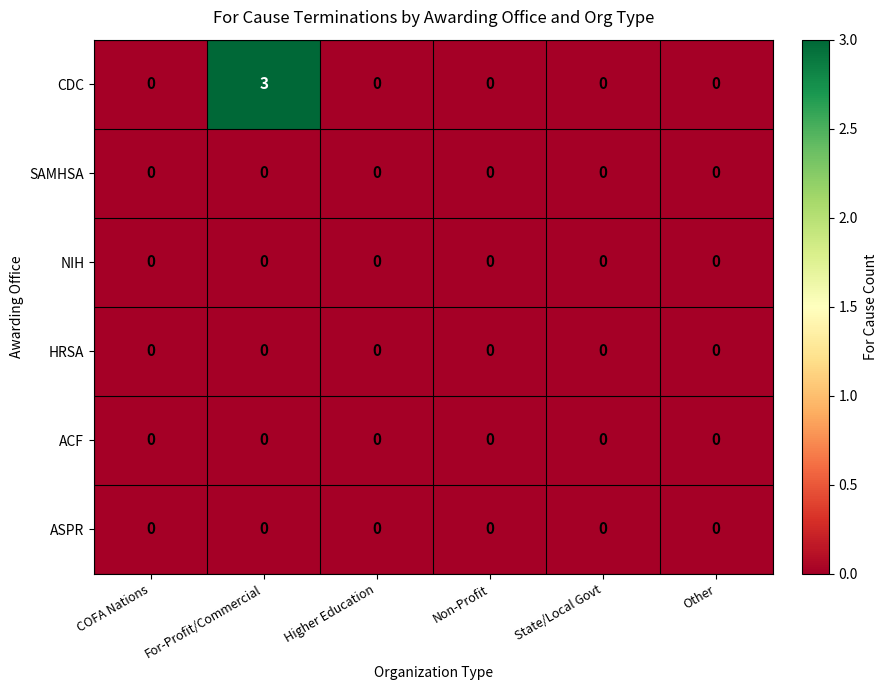

Which category has the highest value across all series?

For-Profit/Commercial